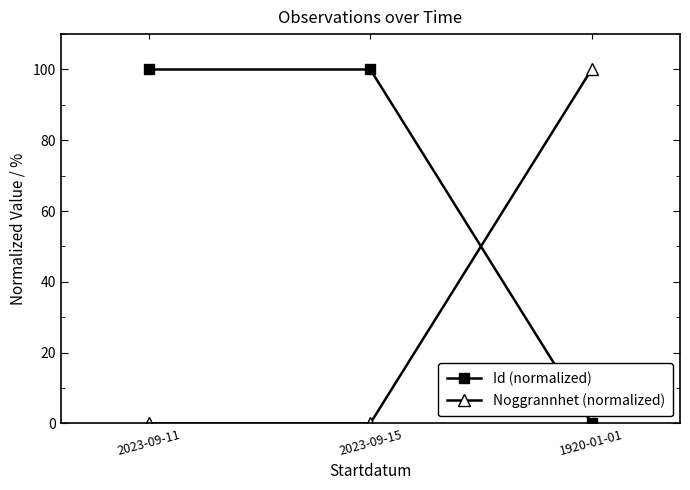

What is the sum of all Noggrannhet (normalized) values?

100.0